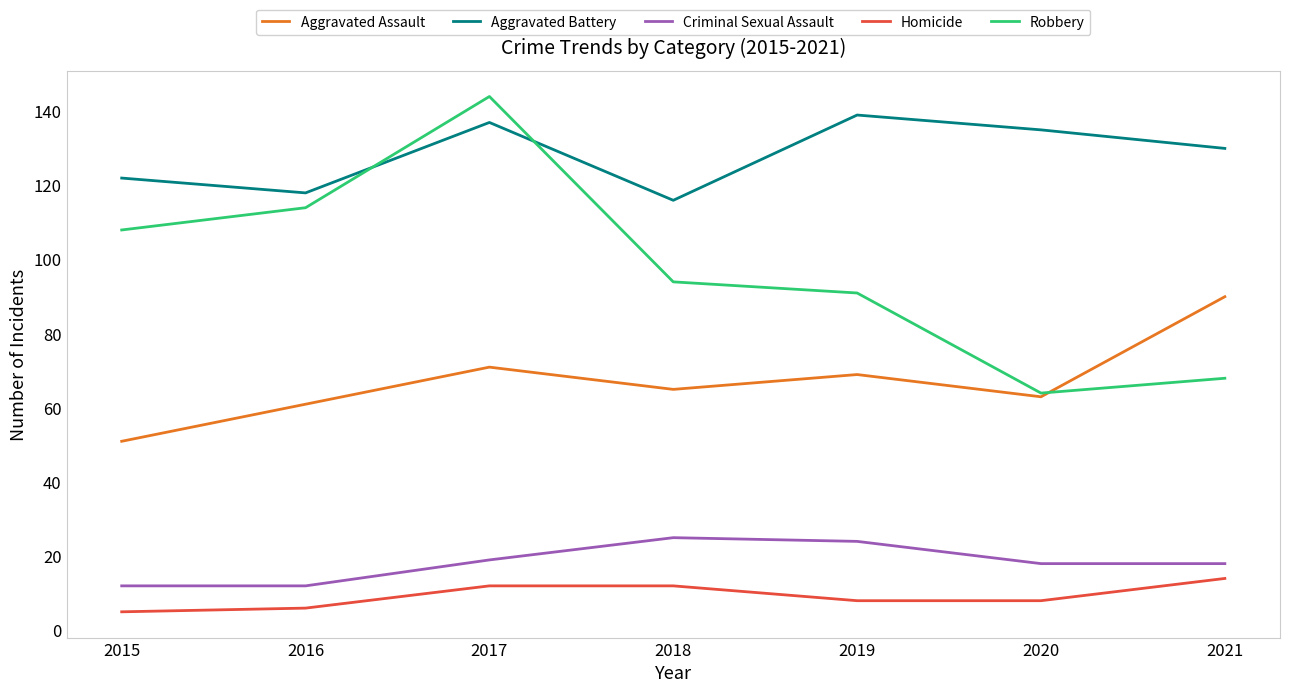

What is the sum of the Aggravated Battery values at 2019 and 2020?

274